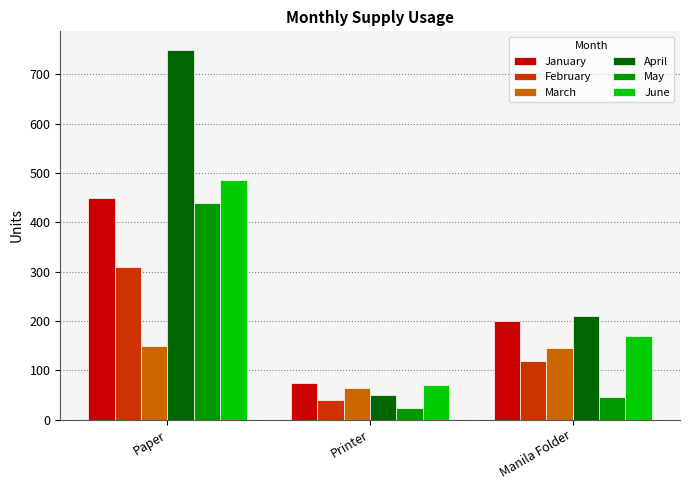

Reading left to right, list all the values displayed in this chart.

January: 450	75	200
February: 310	40	118
March: 150	65	145
April: 750	50	210
May: 440	24	45
June: 485	71	170